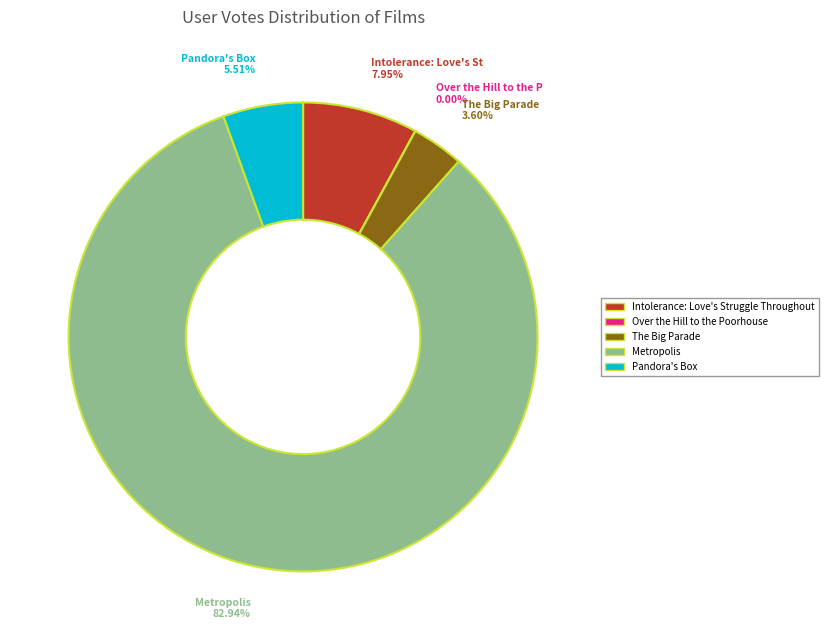

Which slice represents more than half of the pie?

Metropolis